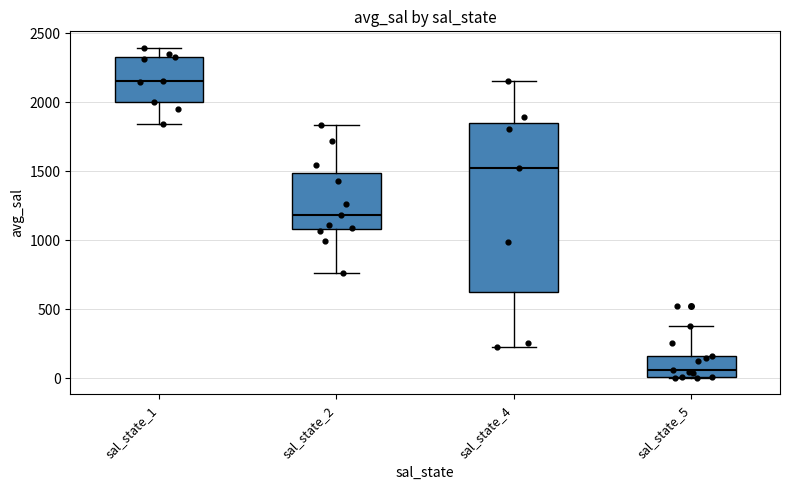

Where does the median line of the box for sal_state_2 sit on the y-axis? The values are not printed on the chart, so give them approximately, as read against the axis.

1200